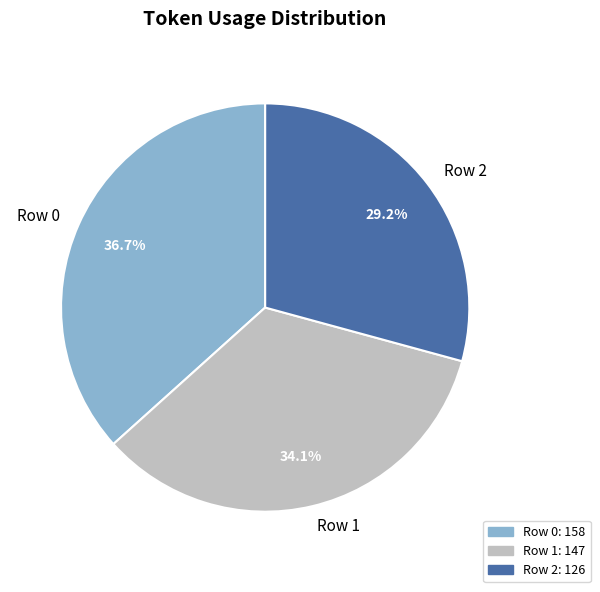

What is the ratio of the value at Row 1 to the value at Row 2?

1.2